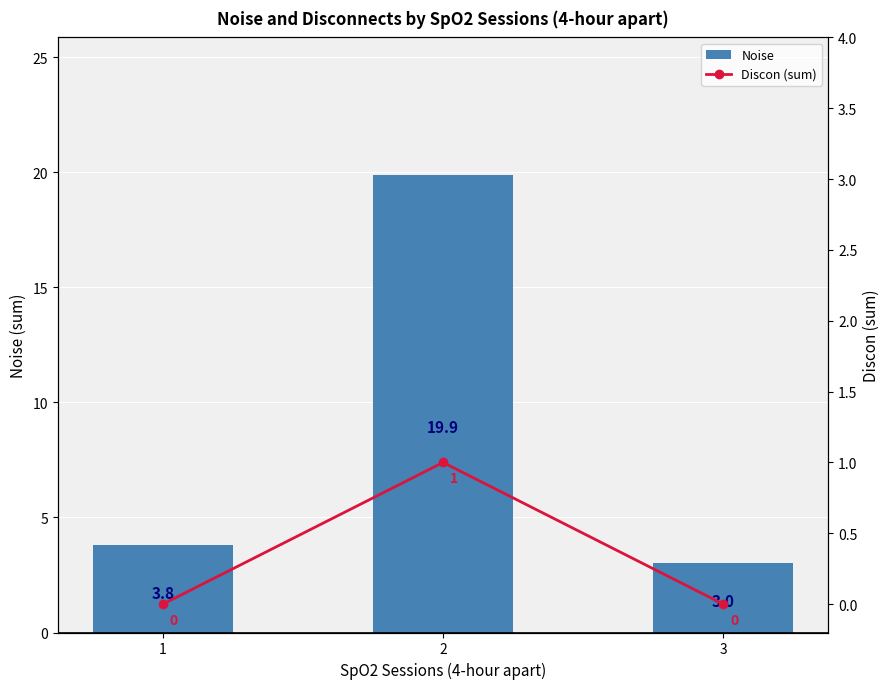

What is the sum of the Noise values at 3 and 2?

22.9